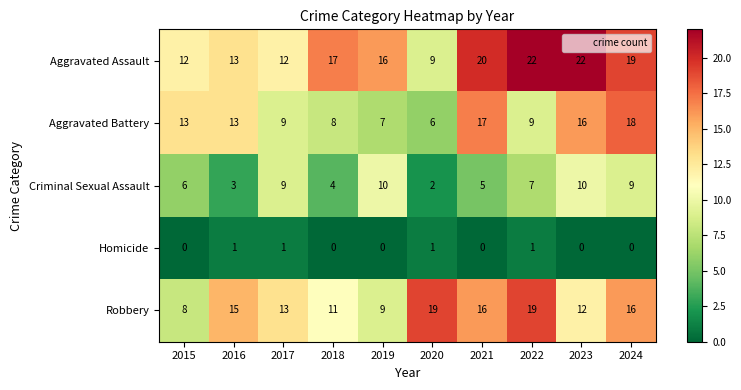

The Criminal Sexual Assault series shows 3 at 2015. True or false?

False